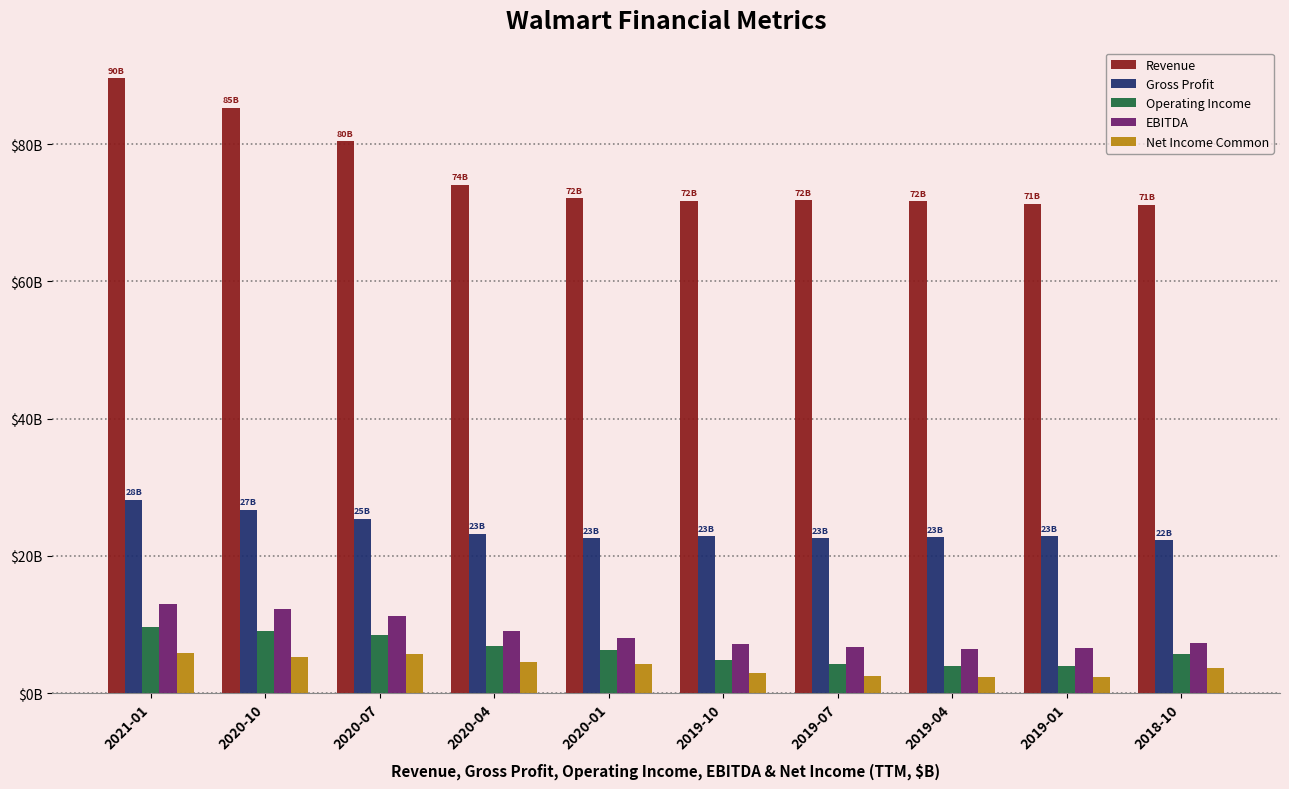

What are all the series names shown in the legend?

Revenue, Gross Profit, Operating Income, EBITDA, Net Income Common